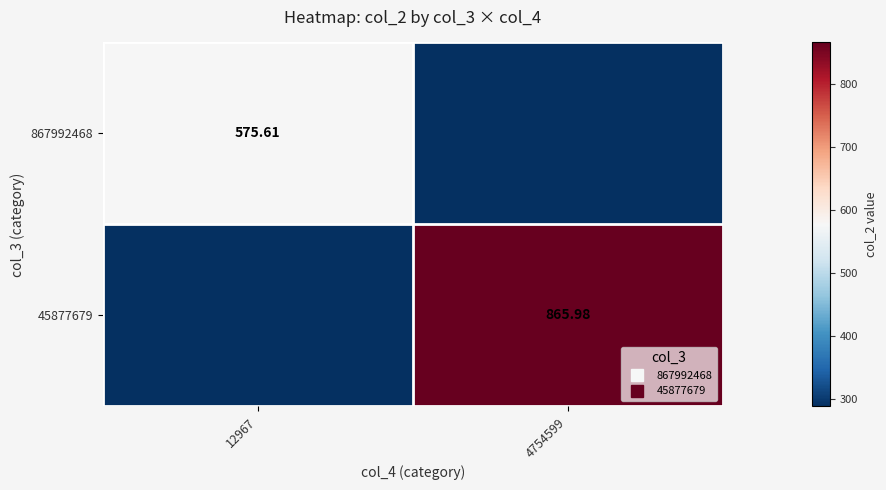

At which category does the chart reach its minimum across all series?

4754599